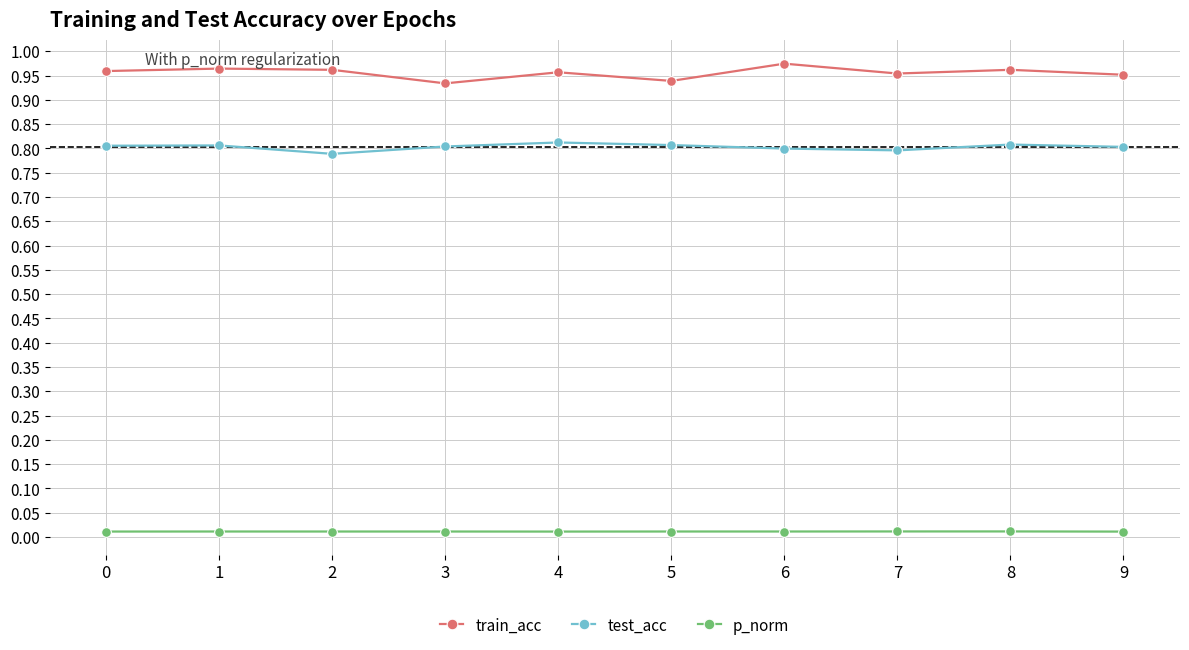

Rank the series by their maximum value, from highest to lowest.

train_acc, test_acc, p_norm